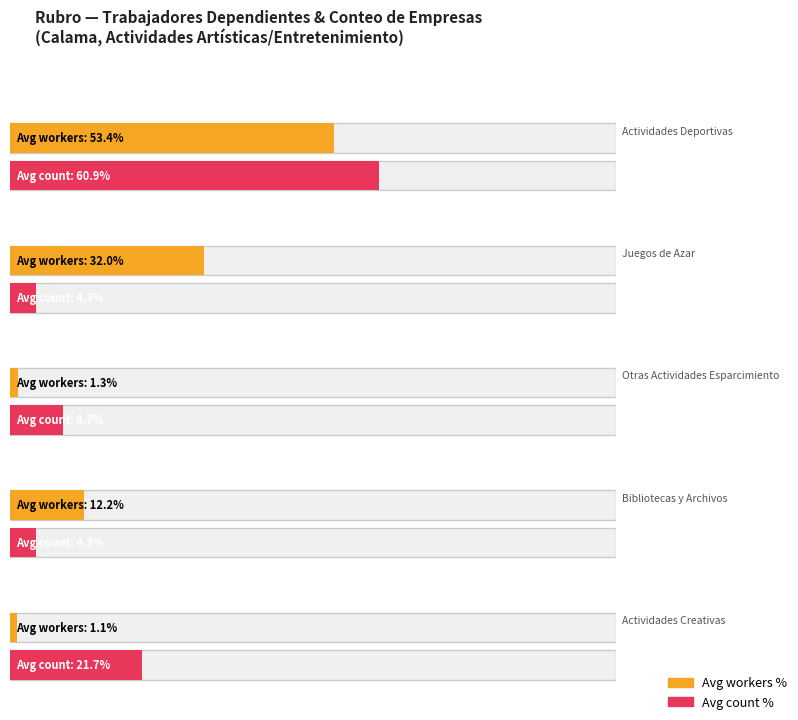

How many groups of bars are there?

5